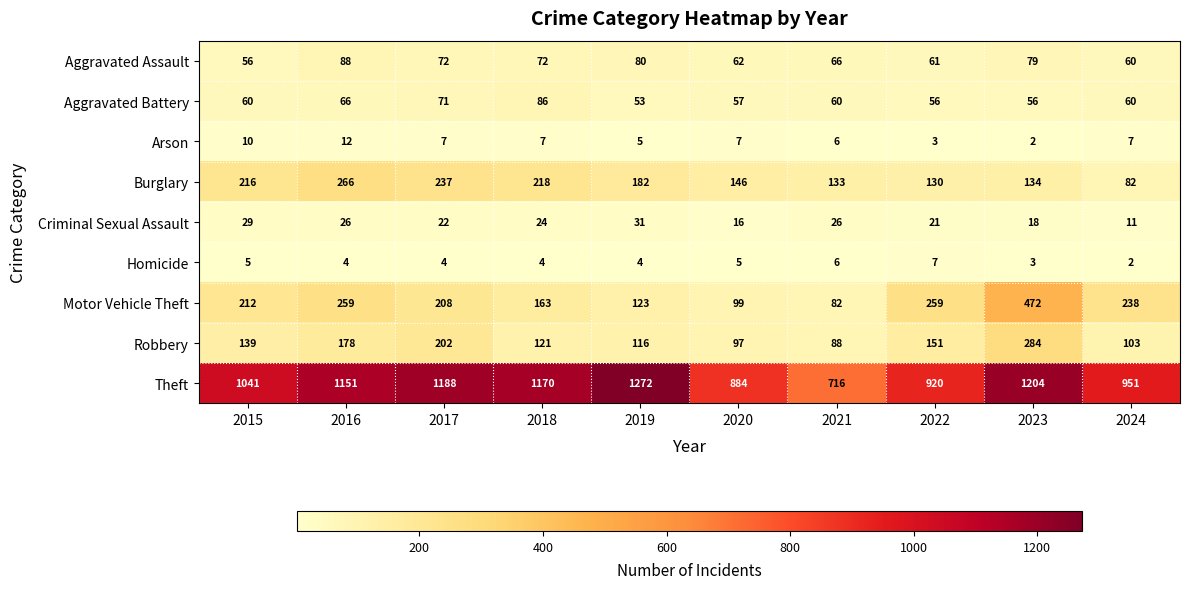

What value does the Arson series have at 2024?

7